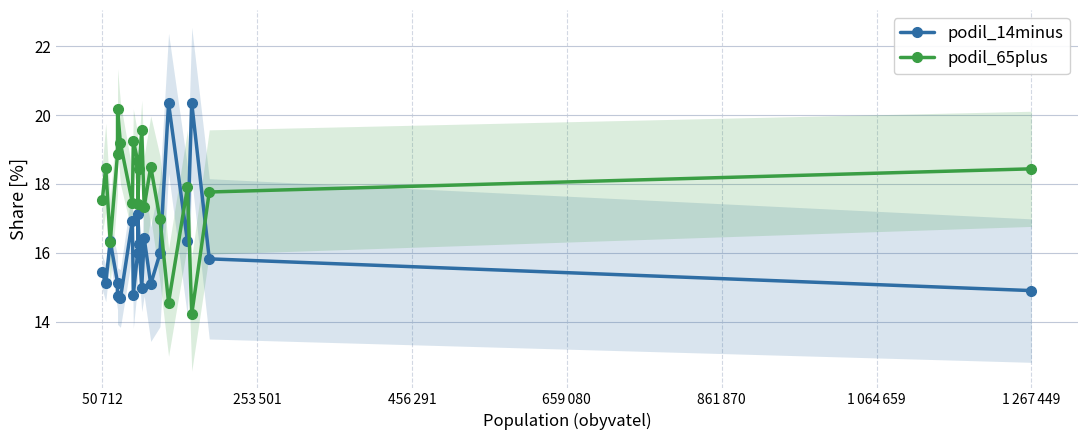

True or false: podil_65plus and podil_14minus cross at least once.

True